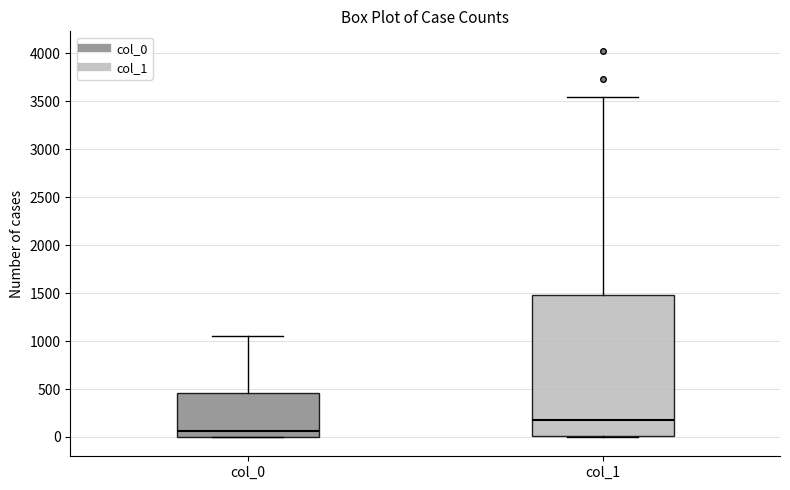

Reading left to right, transcribe this box plot: for each box, give where its median line is, the range the box spans, and where its two whiskers end, as read against the y-axis. The values are not printed on the chart, so give them approximately, as read against the axis.

col_0: median 50, box 0 to 450, whiskers 0 to 1050
col_1: median 200, box 0 to 1500, whiskers 0 to 3550